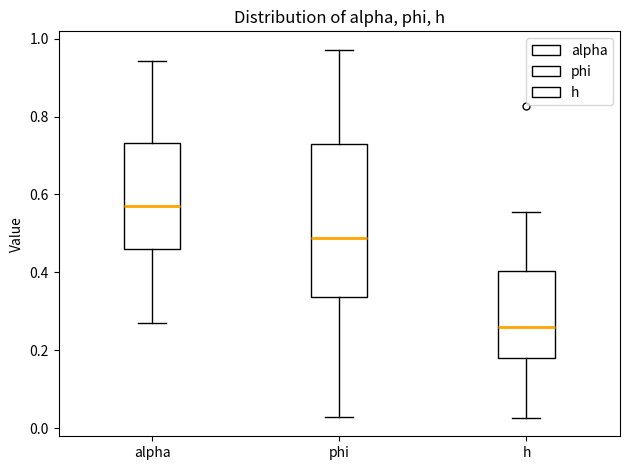

Reading left to right, transcribe this box plot: for each box, give where its median line is, the range the box spans, and where its two whiskers end, as read against the y-axis. The values are not printed on the chart, so give them approximately, as read against the axis.

alpha: median 0.58, box 0.46 to 0.74, whiskers 0.28 to 0.94
phi: median 0.48, box 0.34 to 0.72, whiskers 0.02 to 0.98
h: median 0.26, box 0.18 to 0.40, whiskers 0.02 to 0.56